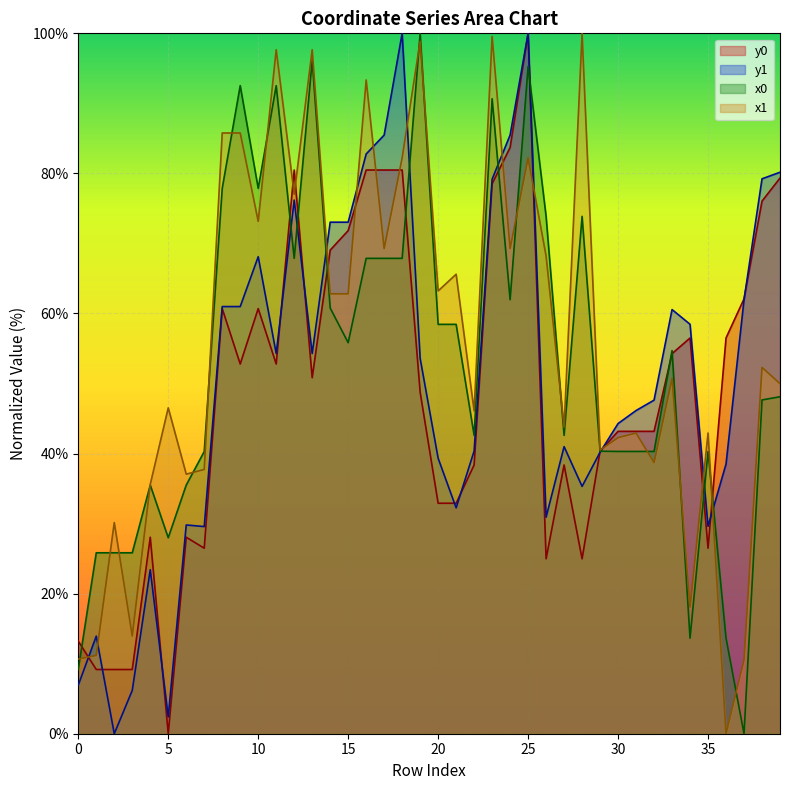

Where do y0 and x1 first cross each other?

0 and 1